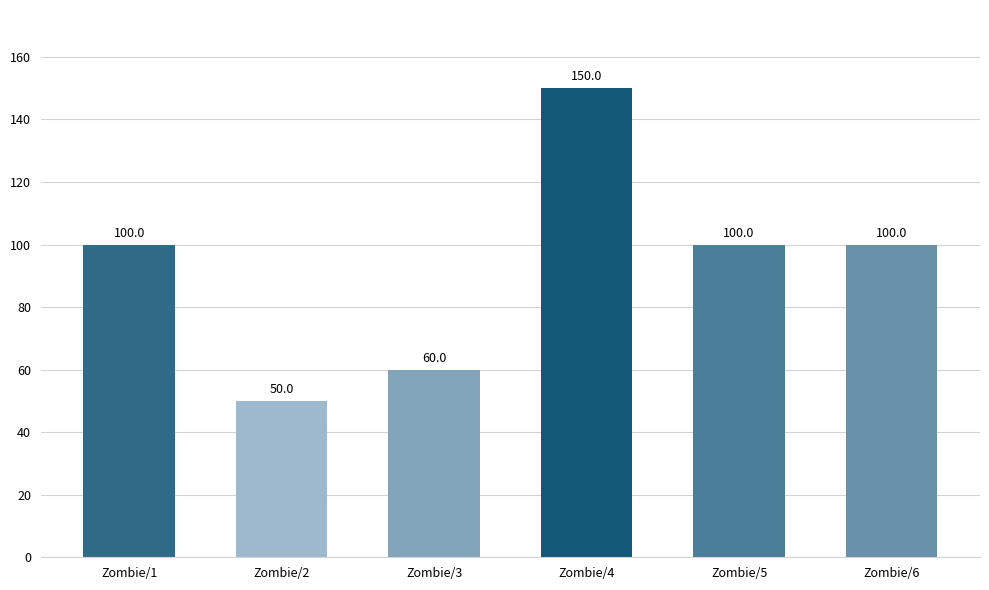

True or false: the data shows 100 at Zombie/6.

True